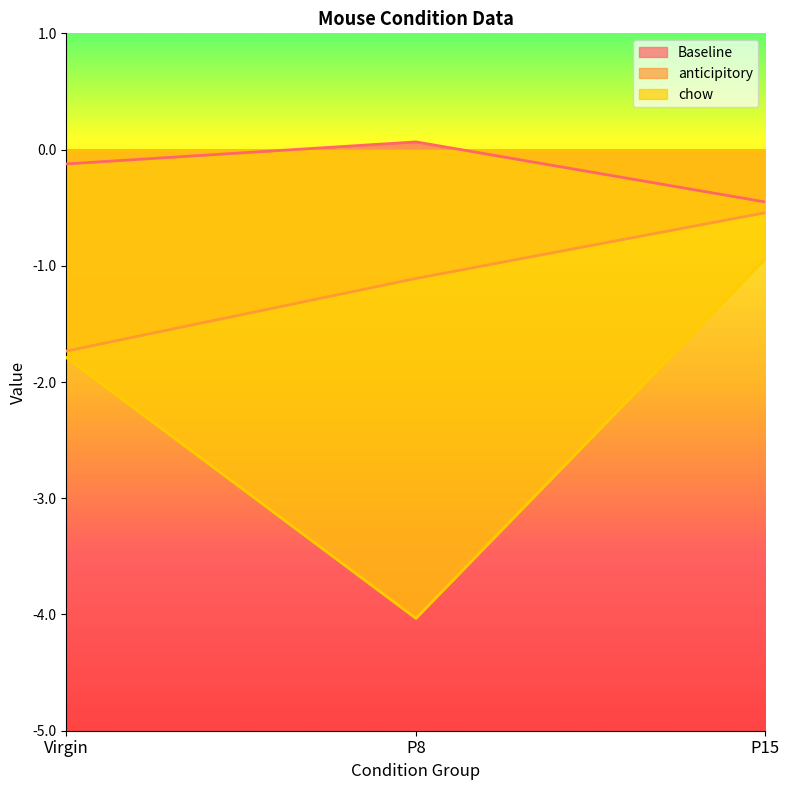

What is the smallest value displayed?

-4.0